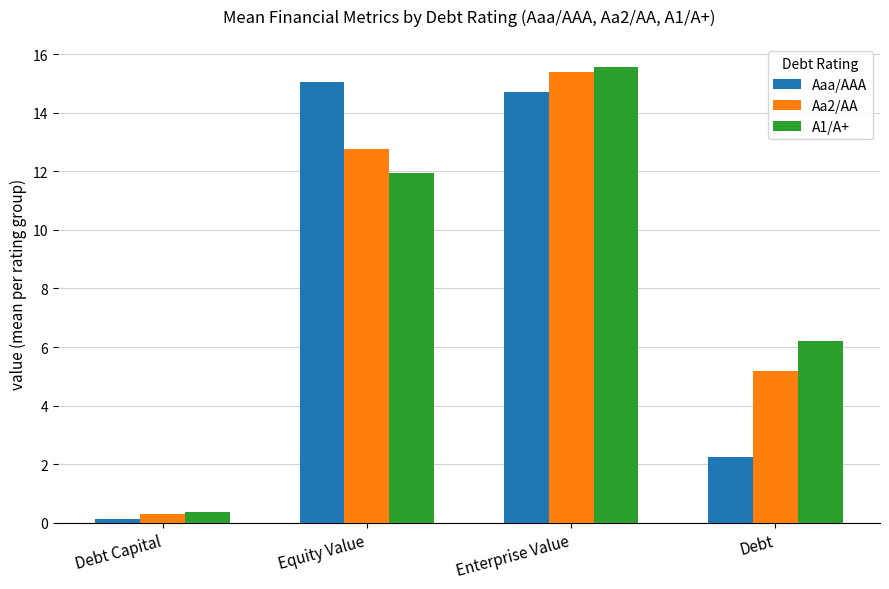

Is the value of A1/A+ at Enterprise Value greater than the value of Aa2/AA at Debt Capital?

Yes